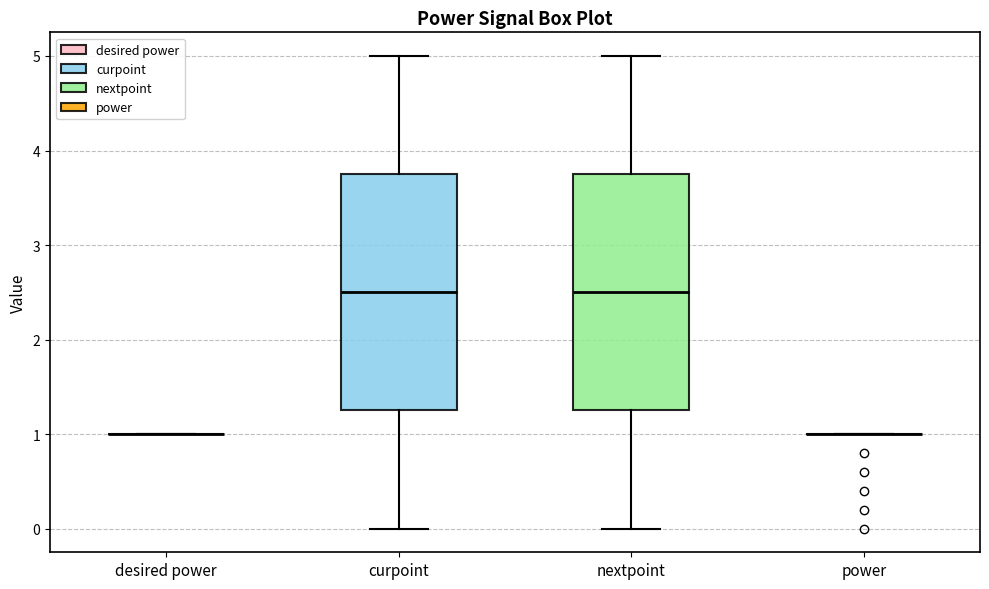

Reading left to right, transcribe this box plot: for each box, give where its median line is, the range the box spans, and where its two whiskers end, as read against the y-axis. The values are not printed on the chart, so give them approximately, as read against the axis.

desired power: box collapsed to a line at 1.0, whiskers 1.0 to 1.0
curpoint: median 2.5, box 1.3 to 3.8, whiskers 0.0 to 5.0
nextpoint: median 2.5, box 1.3 to 3.8, whiskers 0.0 to 5.0
power: box collapsed to a line at 1.0, whiskers 1.0 to 1.0